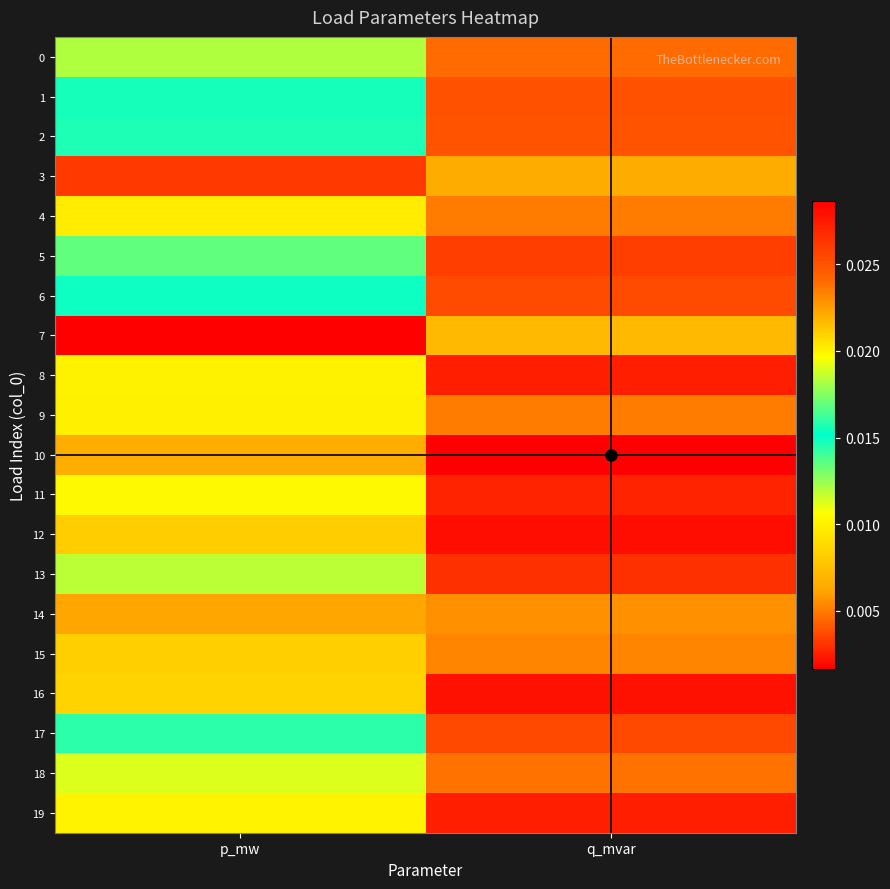

Which category has the highest value across all series?

p_mw